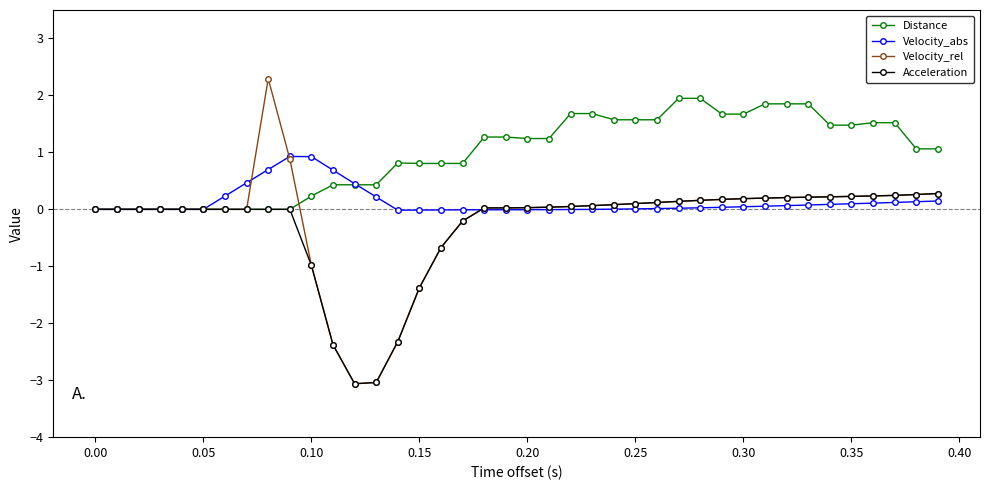

Which series ends up on top after the final intersection of Velocity_abs and Acceleration?

Acceleration